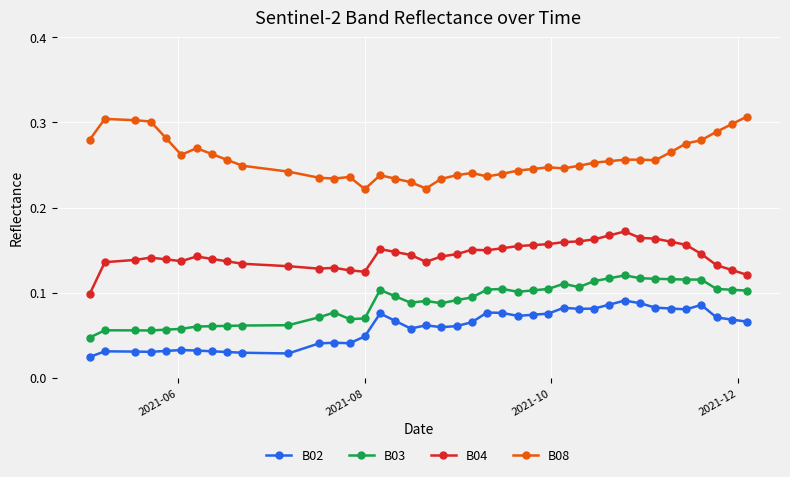

True or false: B02 and B03 cross at least once.

False